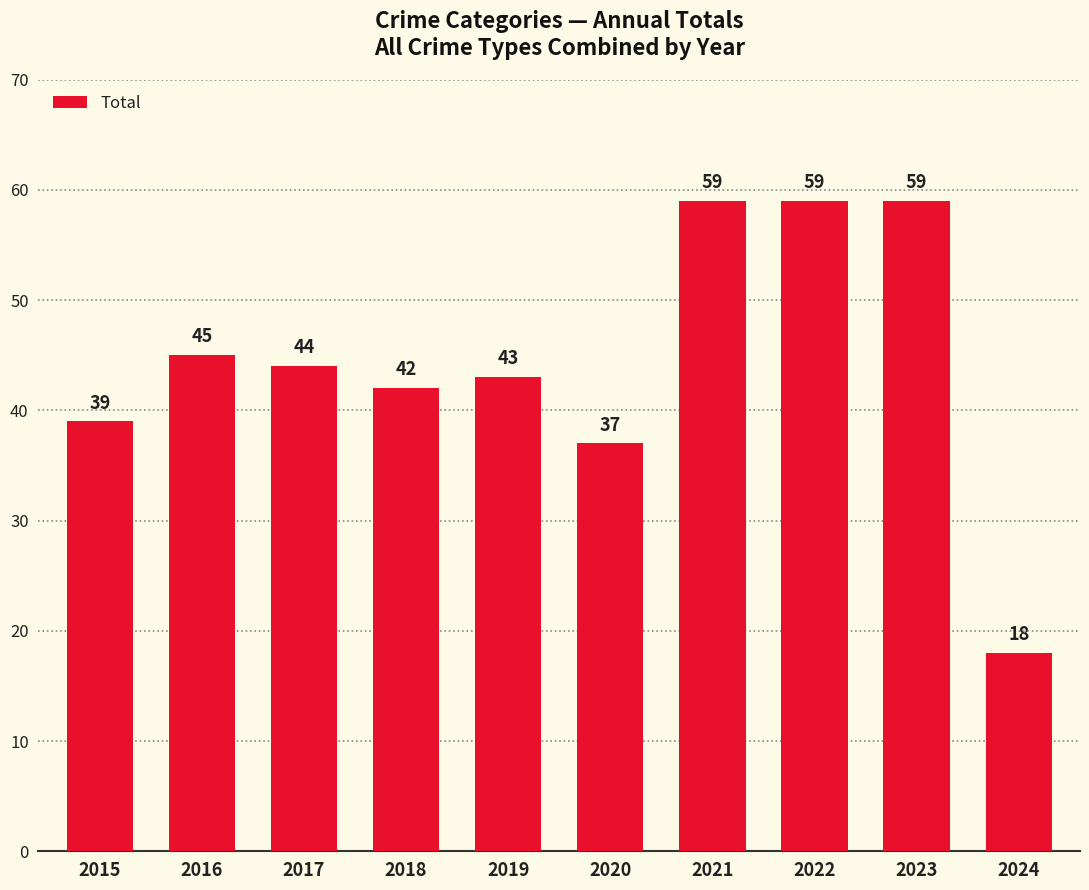

What is the difference between the maximum and minimum values?

41